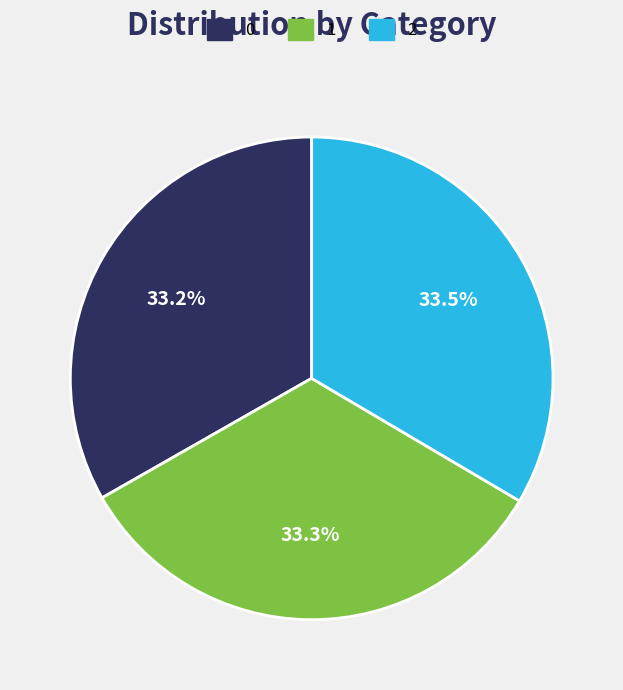

What is the ratio of the value at 1 to the value at 2?

1.0